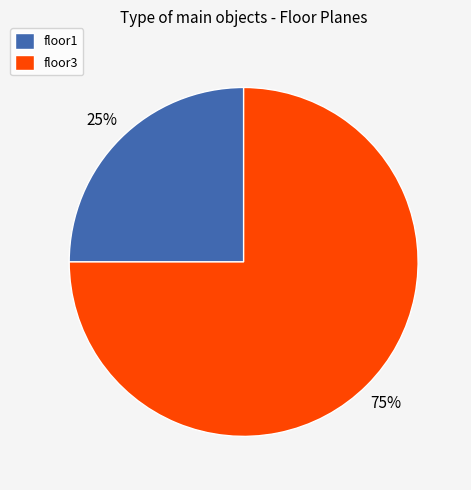

Rank the categories by value from lowest to highest.

floor1, floor3